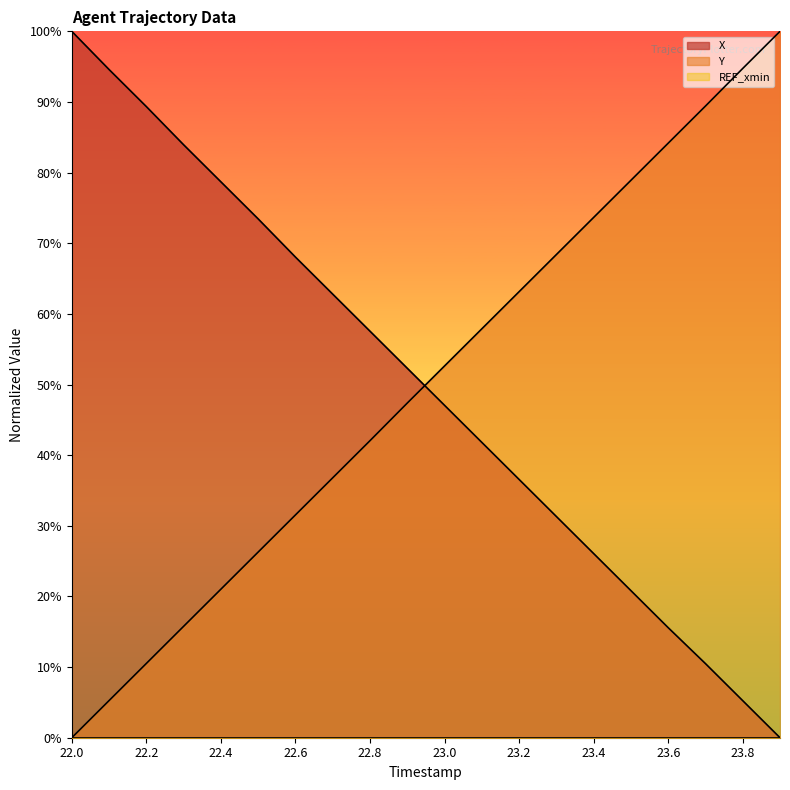

The value of Y at 23.6 is 55.9. True or false?

False